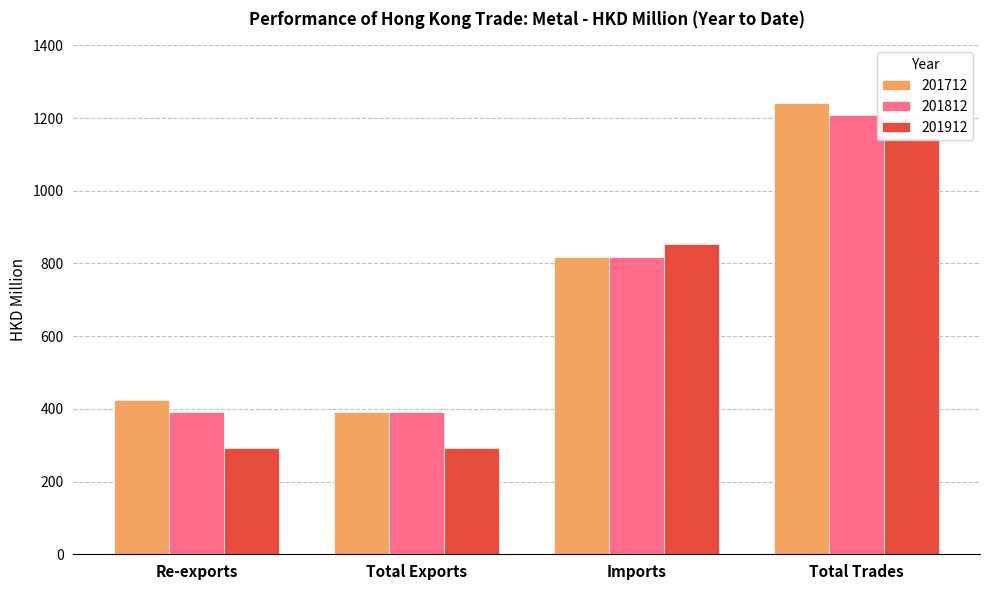

Does the chart contain any negative values?

No